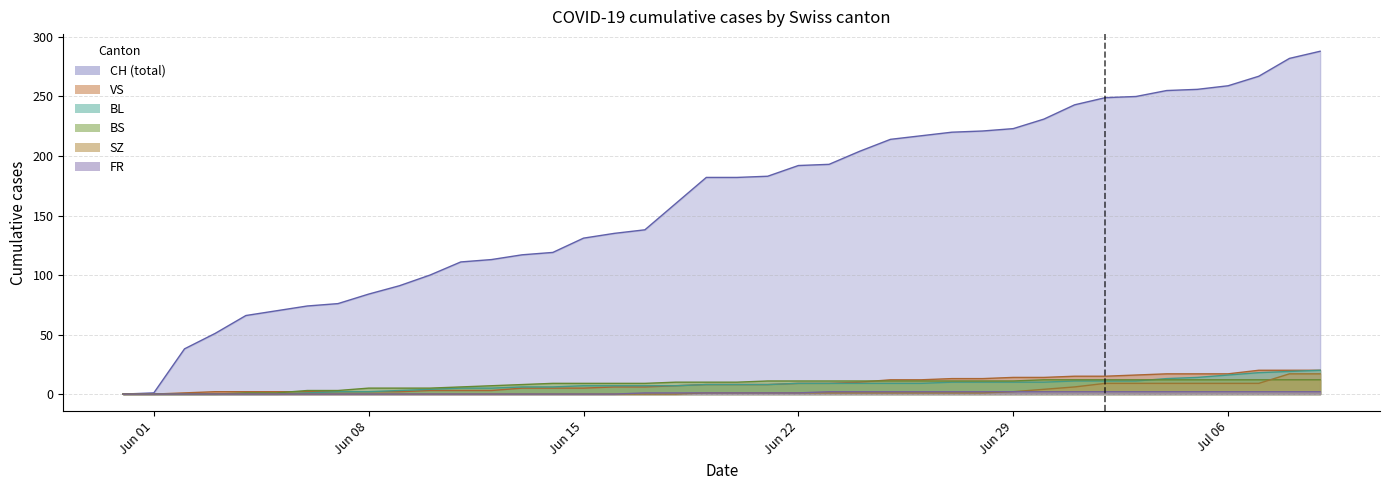

Does the chart have visible grid lines?

Yes